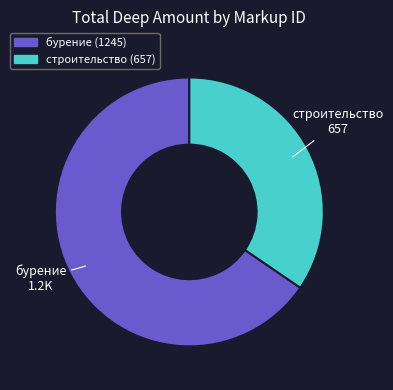

How many slices are in this pie chart?

2